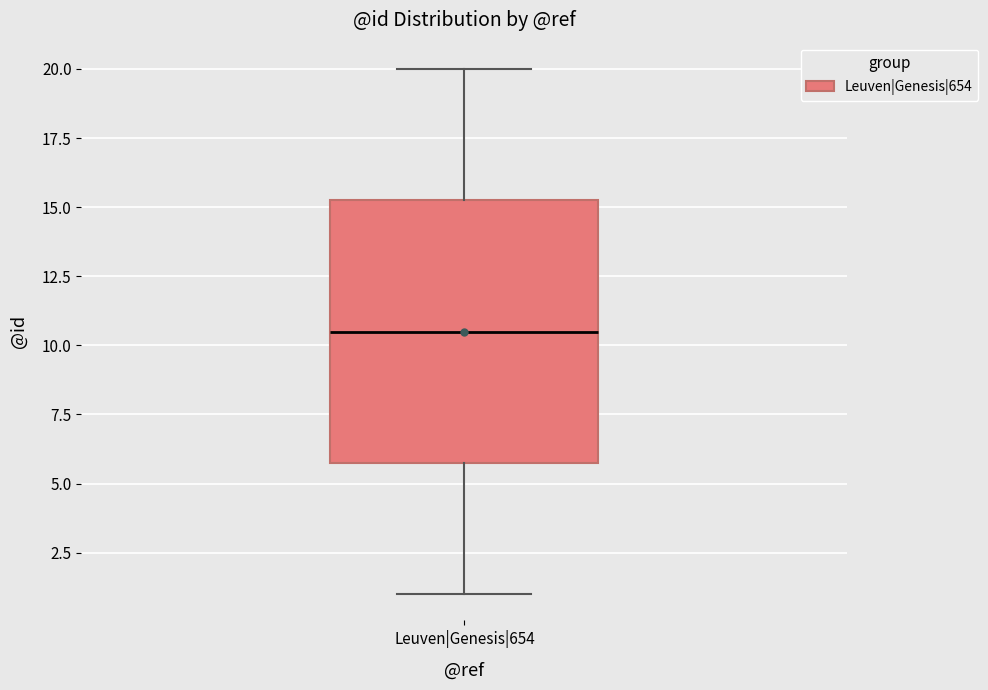

Where does the upper whisker of the box for Leuven|Genesis|654 end on the y-axis? The values are not printed on the chart, so give them approximately, as read against the axis.

20.0